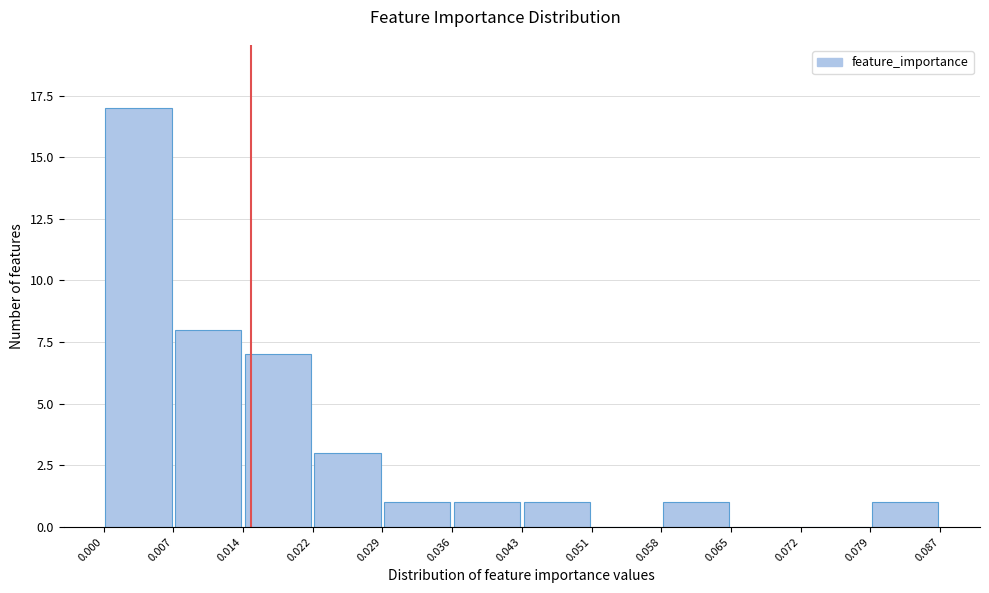

Reading left to right, list every bar in this chart as the range it spans on the x-axis followed by its height. The values are not printed on the chart, so give them approximately, as read against the axis.

0.000 to 0.007: 17
0.007 to 0.014: 8
0.014 to 0.022: 7
0.022 to 0.029: 3
0.029 to 0.036: 1
0.036 to 0.043: 1
0.043 to 0.051: 1
0.051 to 0.058: 0
0.058 to 0.065: 1
0.065 to 0.072: 0
0.072 to 0.079: 0
0.079 to 0.087: 1